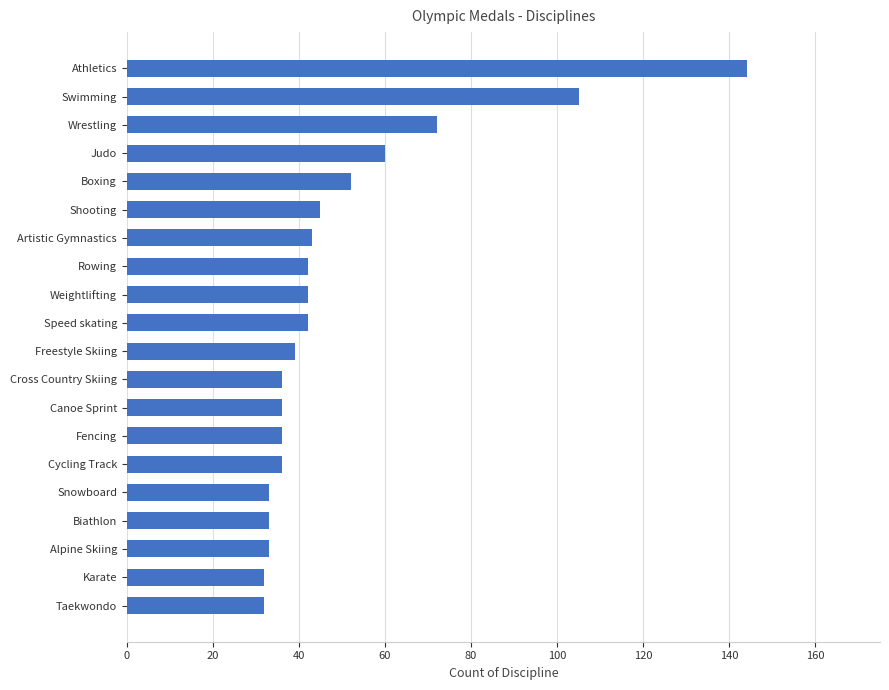

What is the difference between the maximum and minimum values?

112